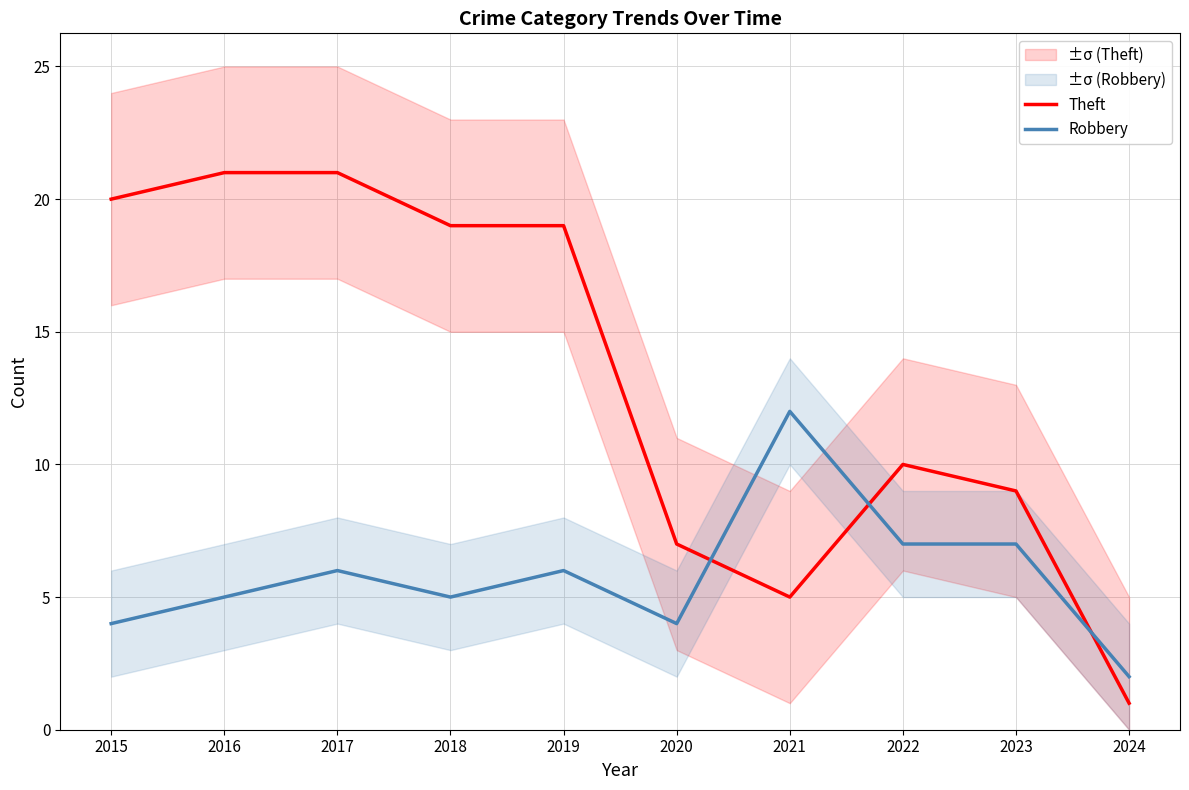

Reading left to right, what are all the values shown in this chart?

Theft: 20	21	21	19	19	7	5	10	9	1
Robbery: 4	5	6	5	6	4	12	7	7	2